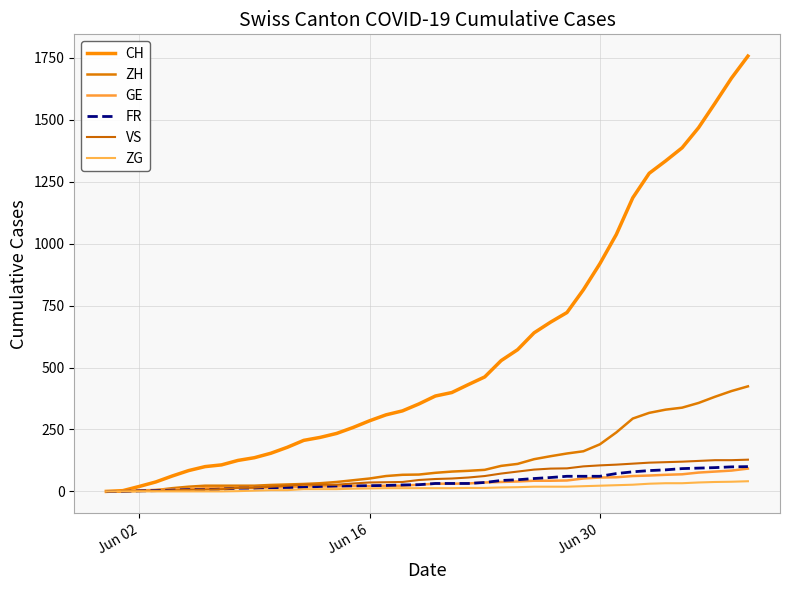

Does the chart display data point markers on the line(s)?

No